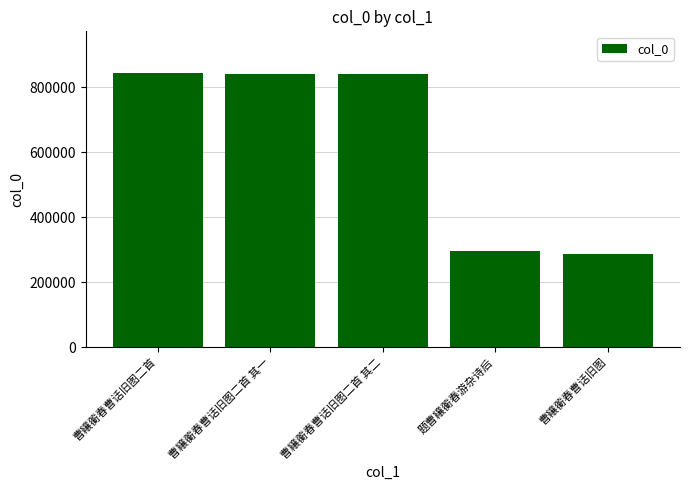

What is the sum of all values?

3109172